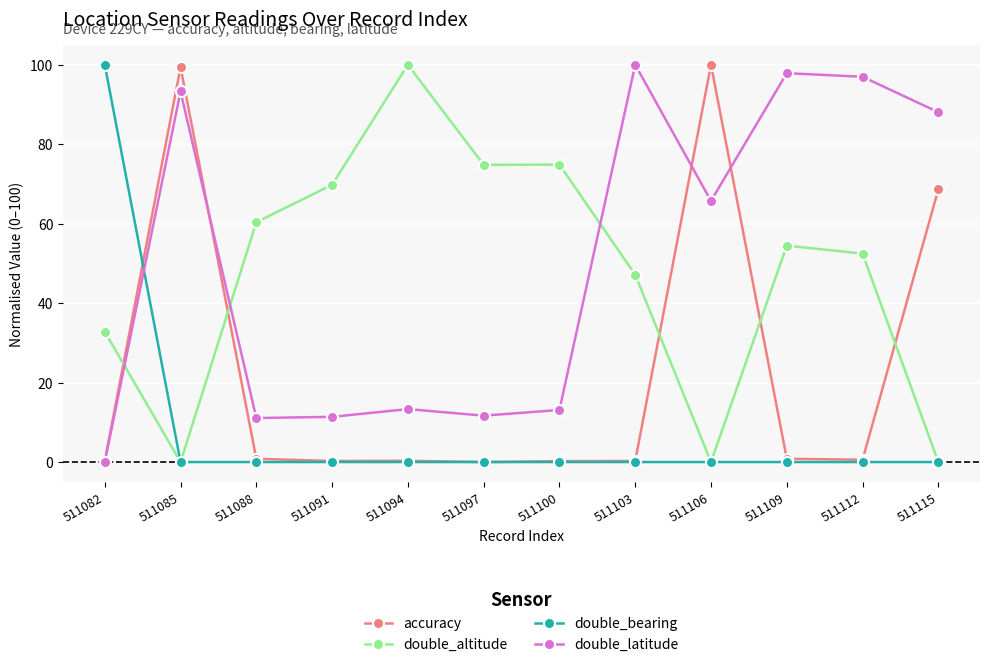

True or false: double_latitude and double_bearing cross at least once.

True